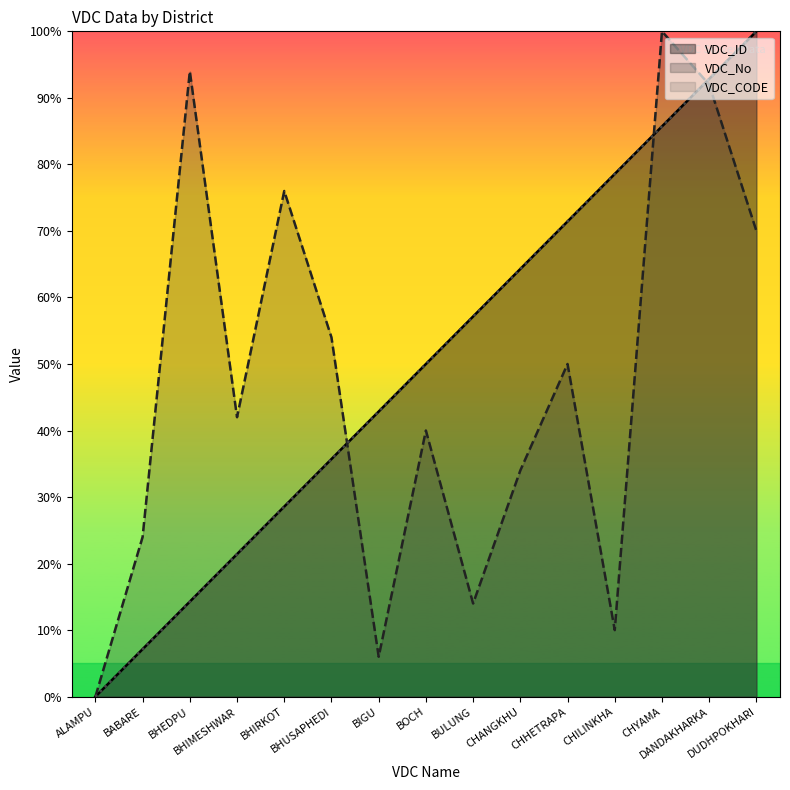

Reading left to right, list all the values displayed in this chart.

VDC_ID: ALAMPU=0.0	BABARE=7.1	BHEDPU=14.3	BHIMESHWAR=21.4	BHIRKOT=28.6	BHUSAPHEDI=35.7	BIGU=42.9	BOCH=50.0	BULUNG=57.1	CHANGKHU=64.3	CHHETRAPA=71.4	CHILINKHA=78.6	CHYAMA=85.7	DANDAKHARKA=92.9	DUDHPOKHARI=100.0
VDC_No: ALAMPU=0.0	BABARE=24.0	BHEDPU=94.0	BHIMESHWAR=42.0	BHIRKOT=76.0	BHUSAPHEDI=54.0	BIGU=6.0	BOCH=40.0	BULUNG=14.0	CHANGKHU=34.0	CHHETRAPA=50.0	CHILINKHA=10.0	CHYAMA=100.0	DANDAKHARKA=92.0	DUDHPOKHARI=70.0
VDC_CODE: ALAMPU=0.0	BABARE=7.1	BHEDPU=14.3	BHIMESHWAR=21.4	BHIRKOT=28.6	BHUSAPHEDI=35.7	BIGU=42.9	BOCH=50.0	BULUNG=57.1	CHANGKHU=64.3	CHHETRAPA=71.4	CHILINKHA=78.6	CHYAMA=85.7	DANDAKHARKA=92.9	DUDHPOKHARI=100.0